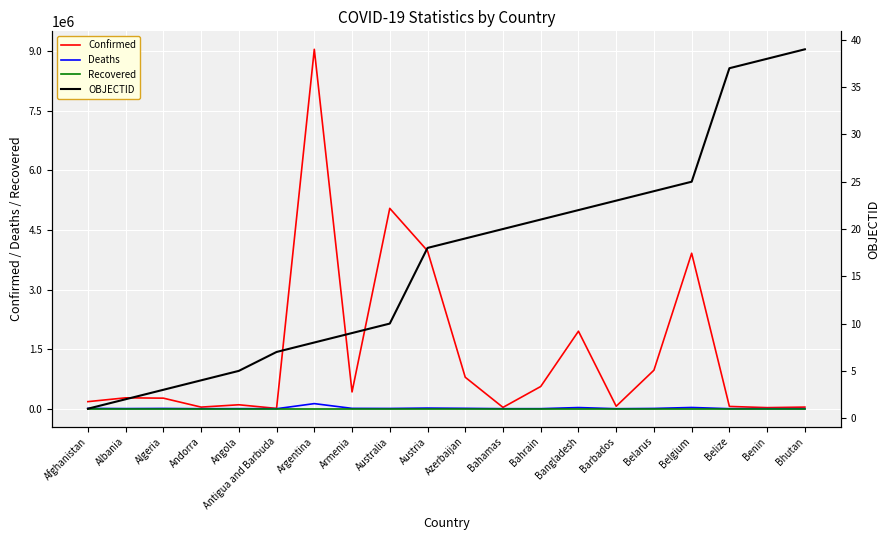

What is the average value of the Deaths series?

12999